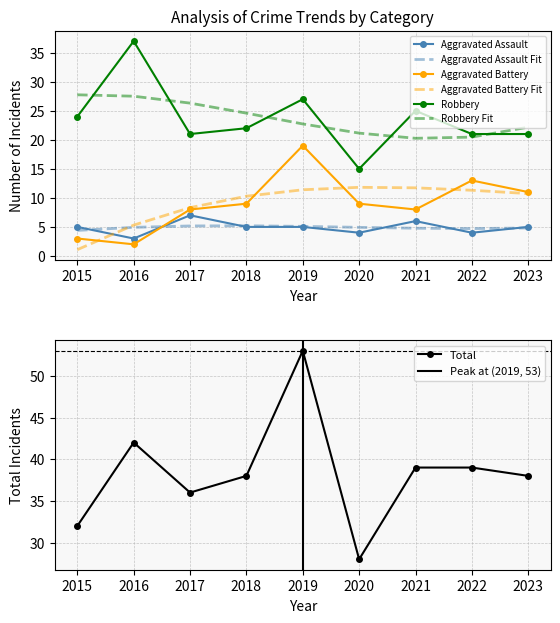

True or false: Aggravated Battery and Total cross at least once.

False